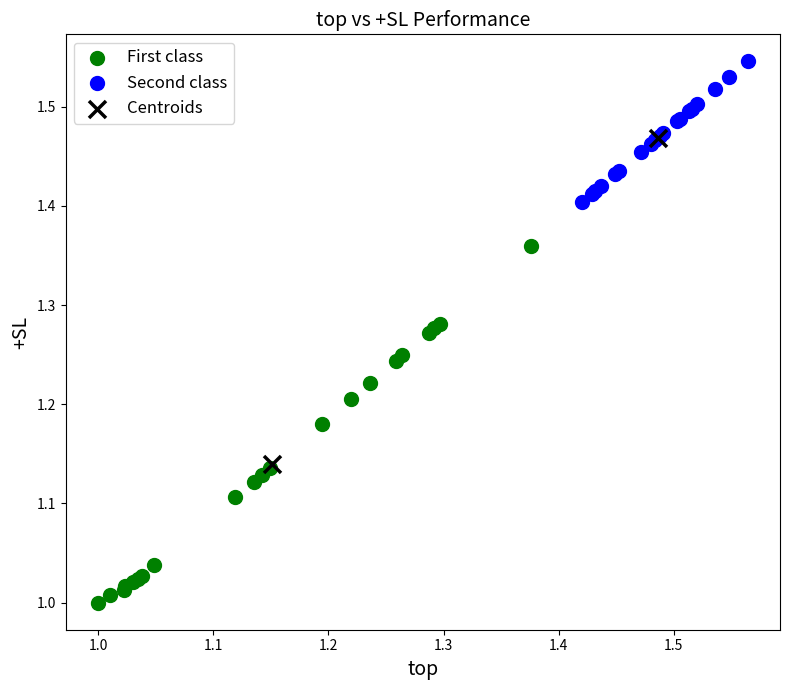

Which series contains the lowest Y value?

First class